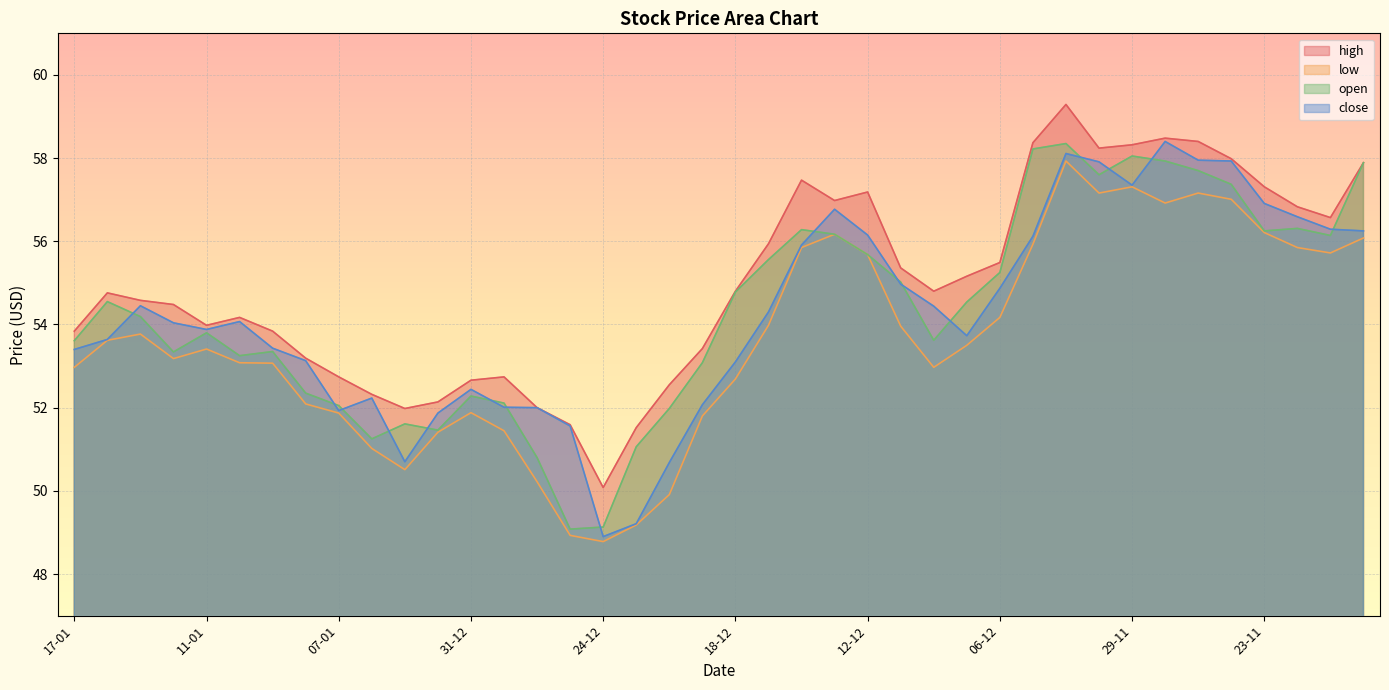

How many distinct data groups are displayed?

4